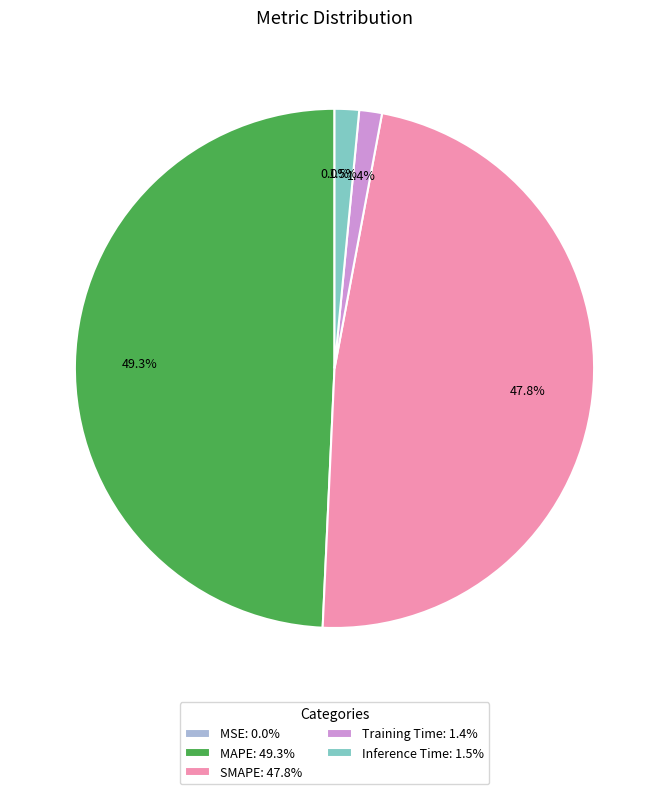

Does MAPE: 49.3% represent more than half of the total?

No